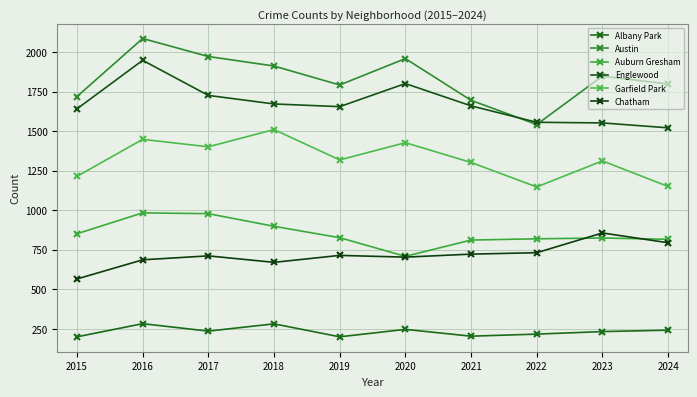

How many categories are shown in the chart?

10